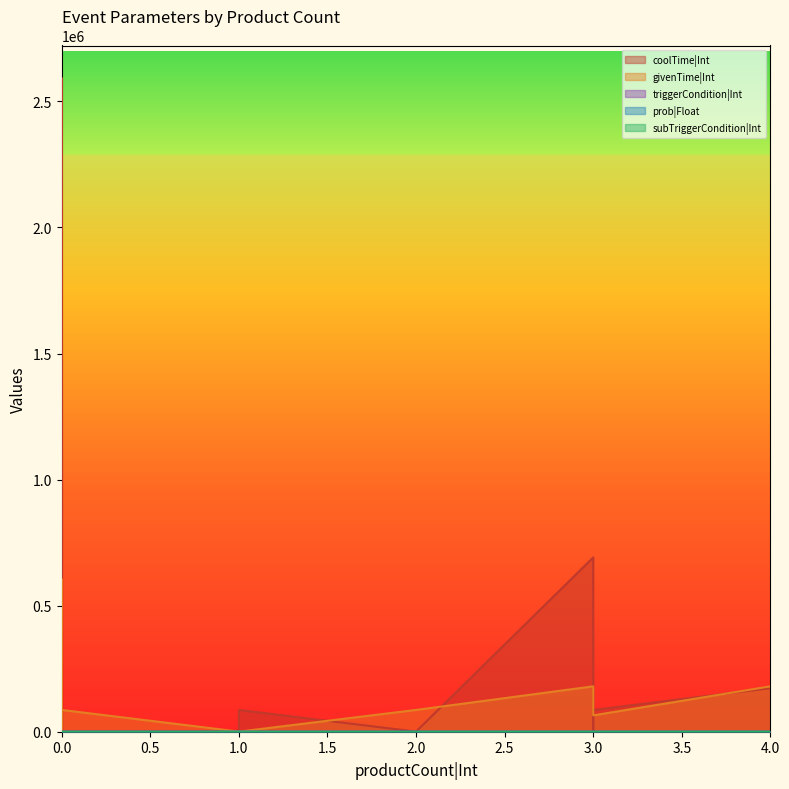

Reading left to right, extract all data points from this chart.

coolTime|Int: 86400.0	0.0	691200.0	172800.0	86400.0	2592000.0	600.0	0.0	0.0	0.0	0.0	0.0	300.0	300.0	300.0	300.0	300.0
givenTime|Int: 300.0	300.0	180000.0	180000.0	64800.0	604800.0	600.0	600.0	600.0	600.0	600.0	600.0	86400.0	86400.0	86400.0	86400.0	86400.0
triggerCondition|Int: 3.0	0.0	1.0	1.0	1.0	1.0	1.0	1.0	1.0	1.0	1.0	1.0	1.0	1.0	1.0	1.0	1.0
prob|Float: 0.3	0.5	1.0	1.0	1.0	1.0	1.0	1.0	1.0	1.0	1.0	1.0	1.0	1.0	1.0	1.0	1.0
subTriggerCondition|Int: 0.0	0.0	4.0	4.0	4.0	4.0	4.0	4.0	4.0	4.0	4.0	4.0	4.0	4.0	4.0	4.0	4.0